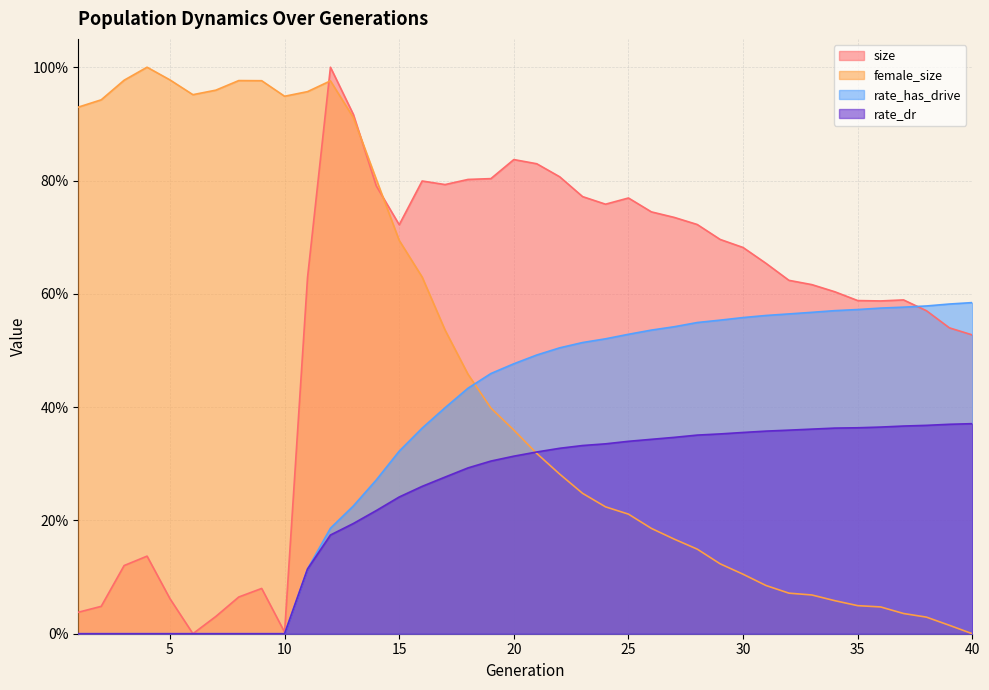

Reading left to right, what are all the values shown in this chart?

size: 1=0.0	2=0.0	3=0.1	4=0.1	5=0.1	6=0.0	7=0.0	8=0.1	9=0.1	10=0.0	11=0.6	12=1.0	13=0.9	14=0.8	15=0.7	16=0.8	17=0.8	18=0.8	19=0.8	20=0.8	21=0.8	22=0.8	23=0.8	24=0.8	25=0.8	26=0.7	27=0.7	28=0.7	29=0.7	30=0.7	31=0.7	32=0.6	33=0.6	34=0.6	35=0.6	36=0.6	37=0.6	38=0.6	39=0.5	40=0.5
female_size: 1=0.9	2=0.9	3=1.0	4=1.0	5=1.0	6=1.0	7=1.0	8=1.0	9=1.0	10=0.9	11=1.0	12=1.0	13=0.9	14=0.8	15=0.7	16=0.6	17=0.5	18=0.5	19=0.4	20=0.4	21=0.3	22=0.3	23=0.2	24=0.2	25=0.2	26=0.2	27=0.2	28=0.1	29=0.1	30=0.1	31=0.1	32=0.1	33=0.1	34=0.1	35=0.0	36=0.0	37=0.0	38=0.0	39=0.0	40=0.0
rate_dr: 1=0.0	2=0.0	3=0.0	4=0.0	5=0.0	6=0.0	7=0.0	8=0.0	9=0.0	10=0.0	11=0.1	12=0.2	13=0.2	14=0.2	15=0.2	16=0.3	17=0.3	18=0.3	19=0.3	20=0.3	21=0.3	22=0.3	23=0.3	24=0.3	25=0.3	26=0.3	27=0.3	28=0.4	29=0.4	30=0.4	31=0.4	32=0.4	33=0.4	34=0.4	35=0.4	36=0.4	37=0.4	38=0.4	39=0.4	40=0.4
rate_has_drive: 1=0.0	2=0.0	3=0.0	4=0.0	5=0.0	6=0.0	7=0.0	8=0.0	9=0.0	10=0.0	11=0.1	12=0.2	13=0.2	14=0.3	15=0.3	16=0.4	17=0.4	18=0.4	19=0.5	20=0.5	21=0.5	22=0.5	23=0.5	24=0.5	25=0.5	26=0.5	27=0.5	28=0.5	29=0.6	30=0.6	31=0.6	32=0.6	33=0.6	34=0.6	35=0.6	36=0.6	37=0.6	38=0.6	39=0.6	40=0.6